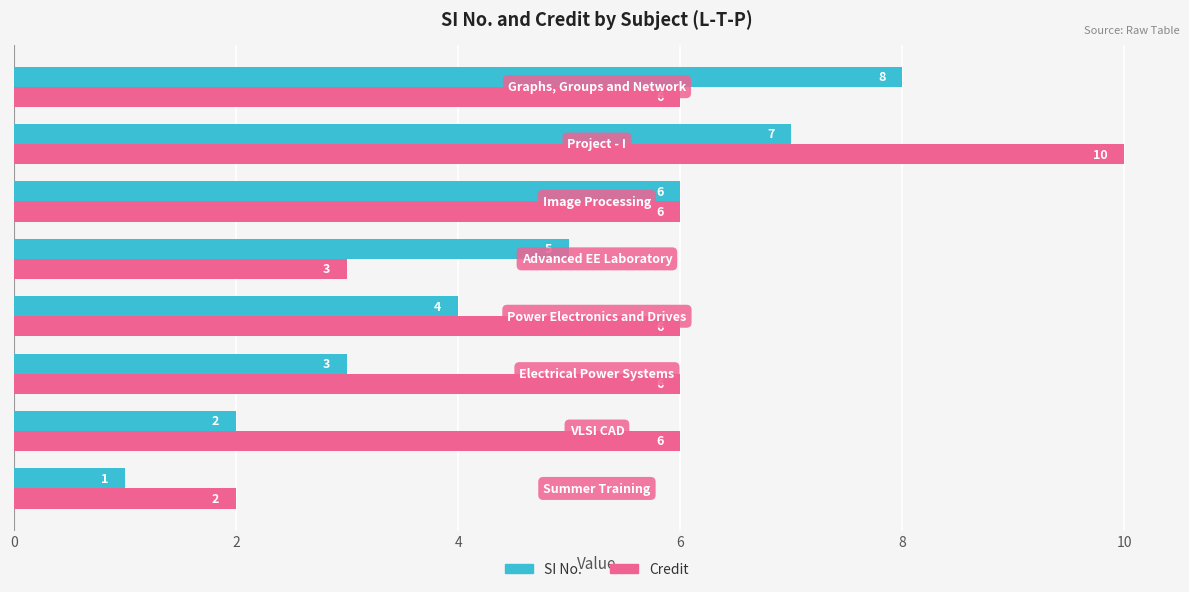

Which series has the largest total across all categories?

Credit